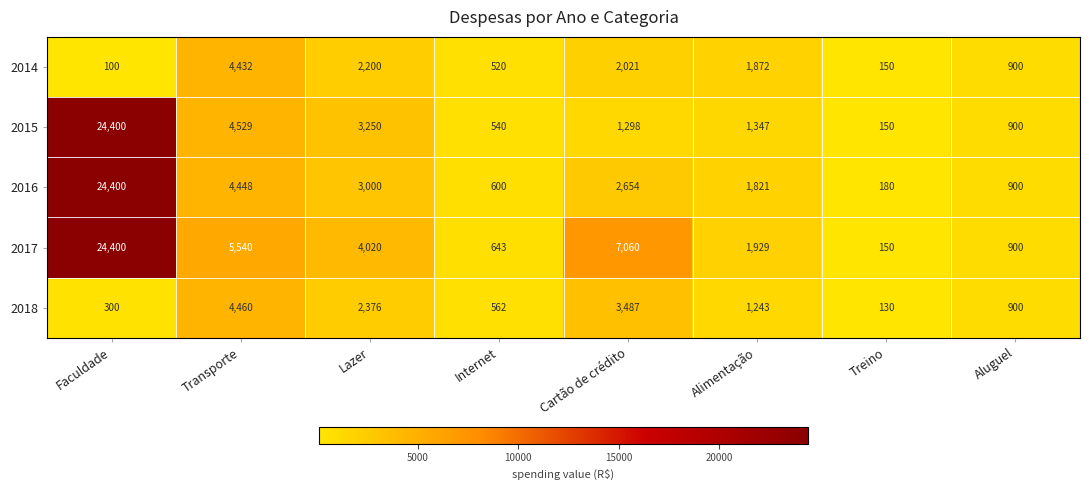

List the labels in order of 2014 value, smallest first.

Faculdade, Treino, Internet, Aluguel, Alimentação, Cartão de crédito, Lazer, Transporte